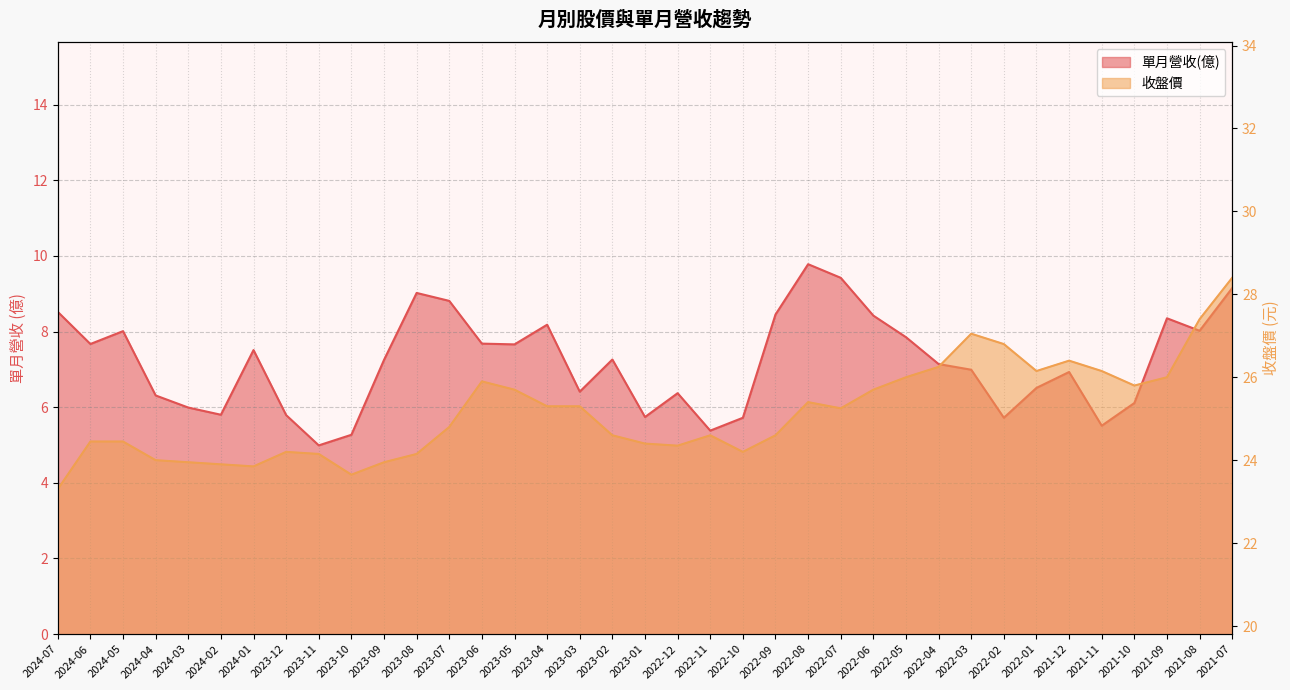

How many lines are shown in the chart?

2